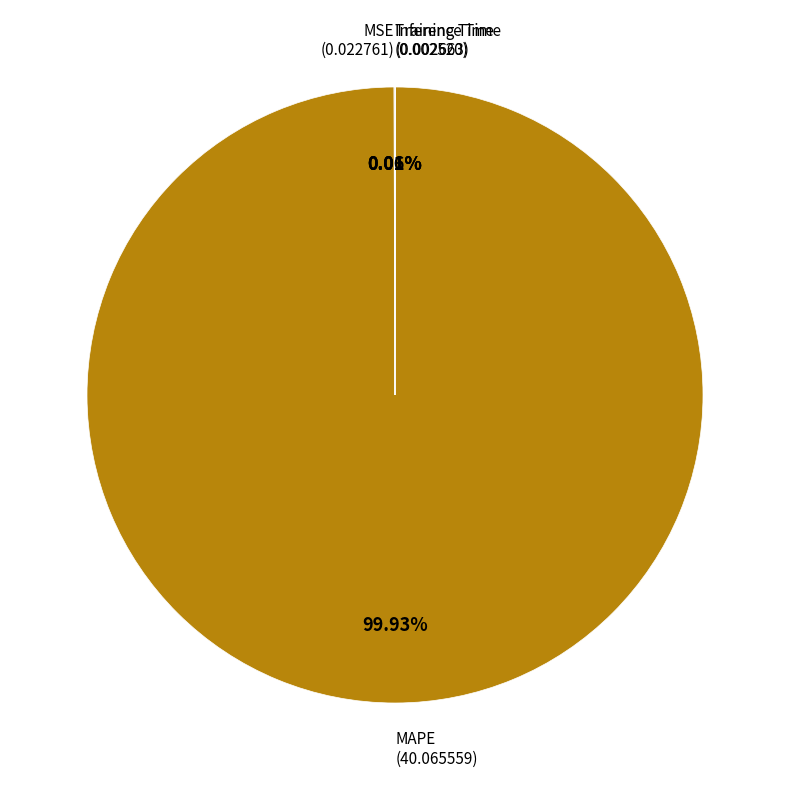

Does any single category account for the majority?

Yes